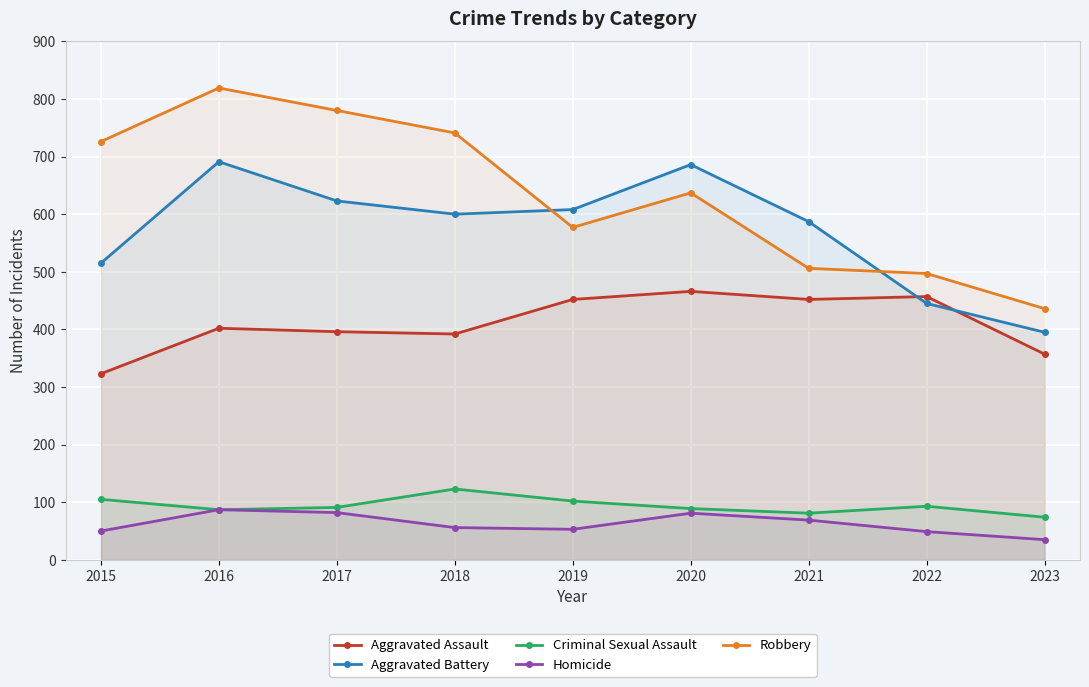

Where is the first local minimum for Homicide?

2019